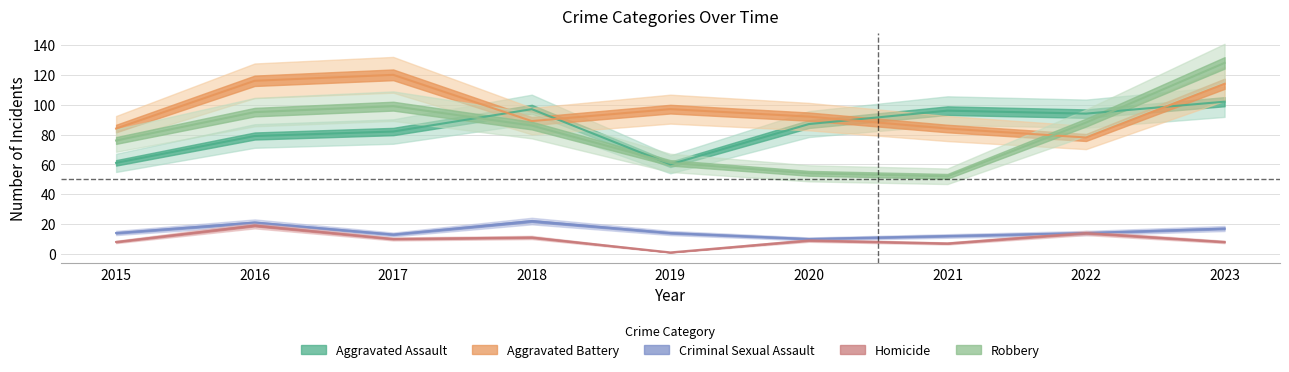

What is the difference between the Aggravated Assault values at 2021 and 2023?

6